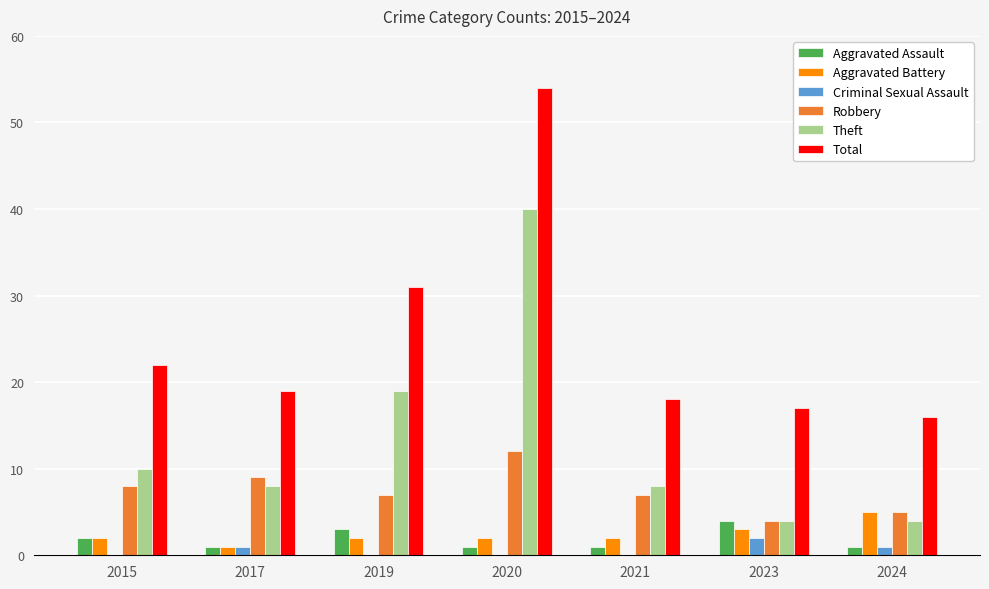

What is the highest value of the Total series?

54